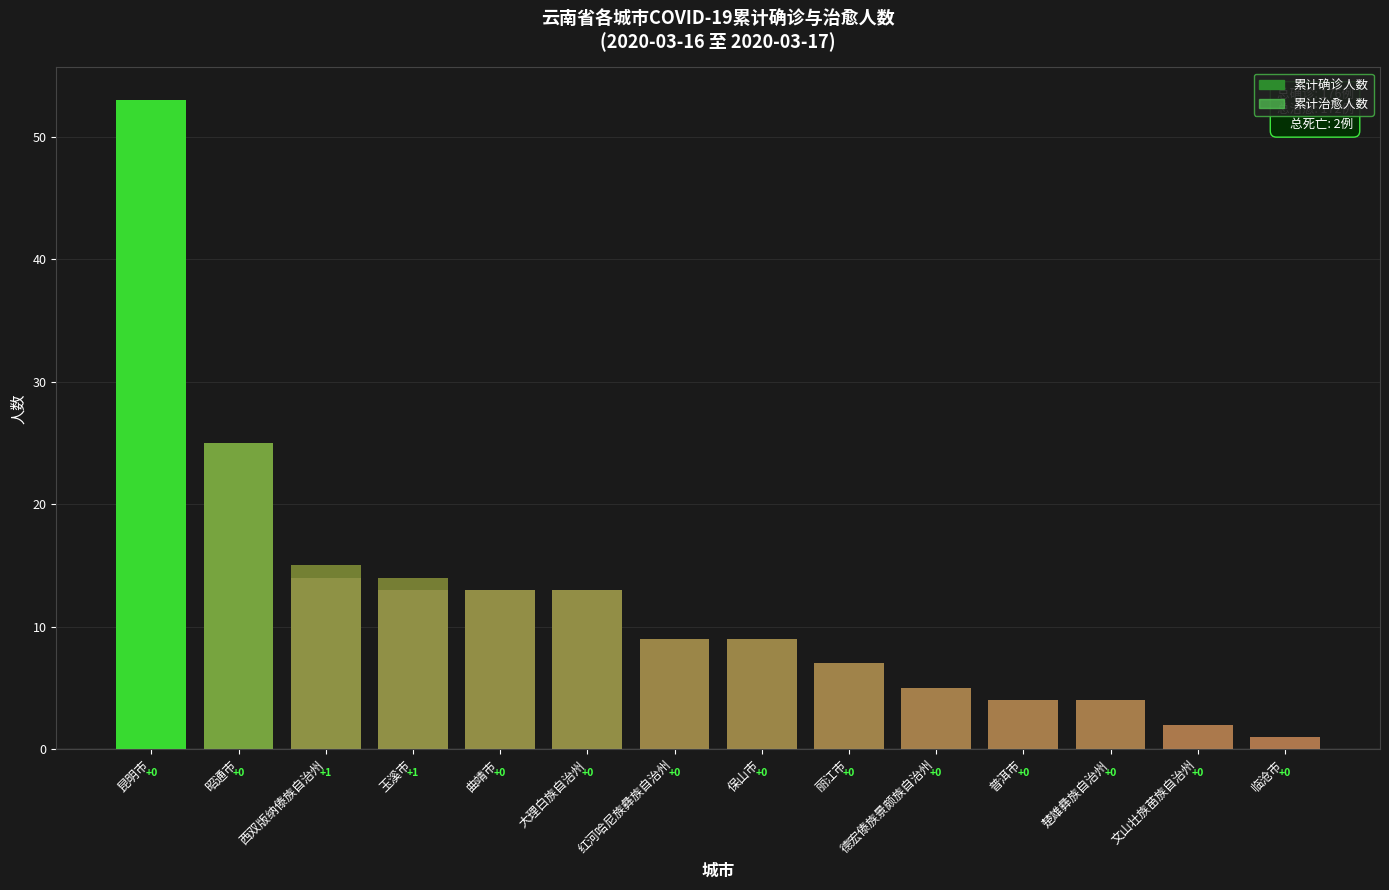

What is the average value of the 累计治愈人数 series?

12